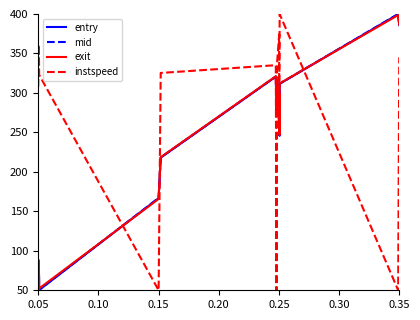

Which series ends up on top after the final intersection of entry and instspeed?

entry